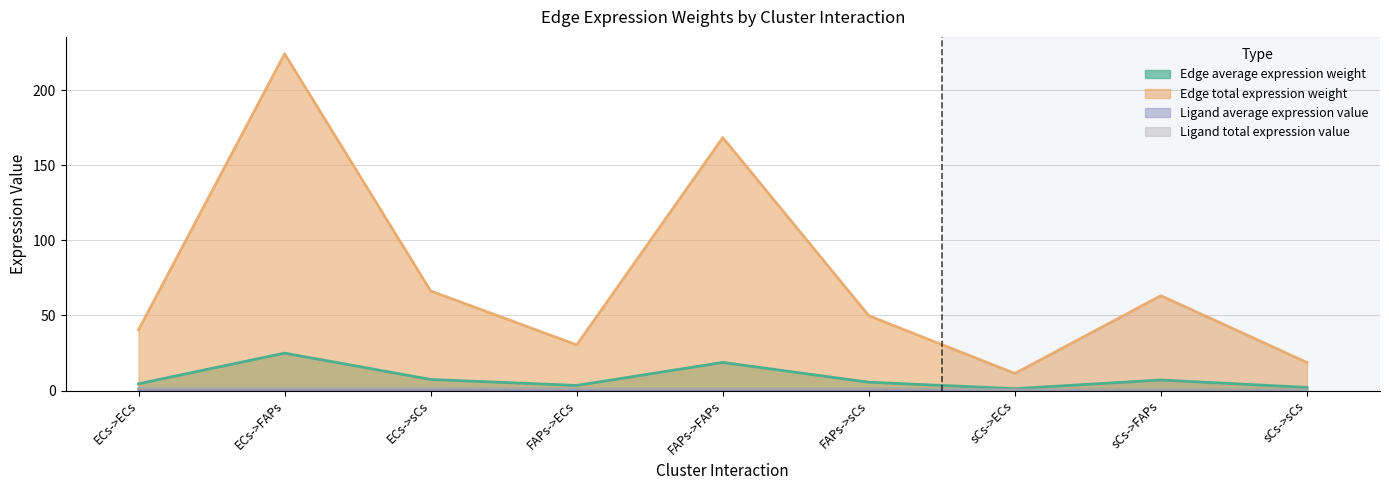

What is the maximum value for Edge average expression weight?

24.9